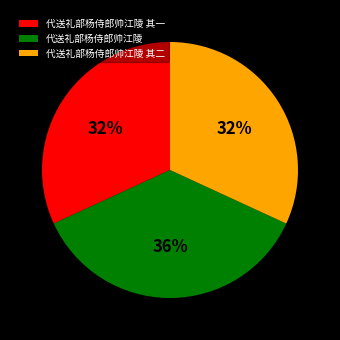

Is it true that 代送礼部杨侍郎帅江陵 其一 is 32% of the pie?

True